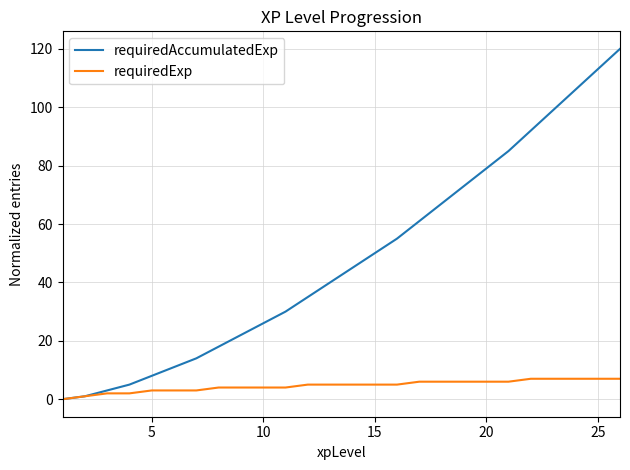

List the series in order of their peak value, lowest first.

requiredExp, requiredAccumulatedExp